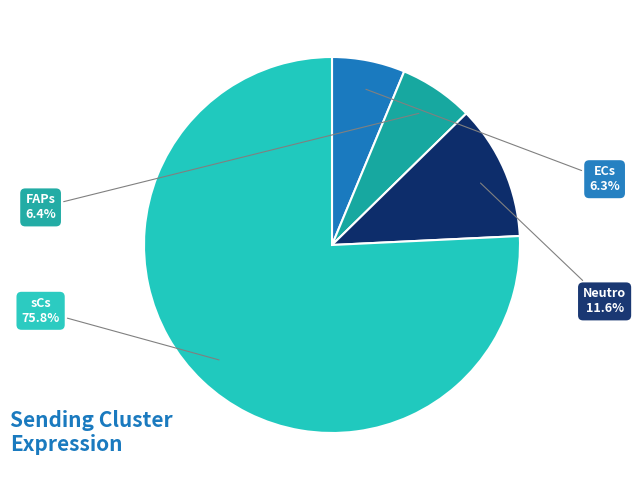

Combined, what portion of the pie is FAPs and ECs?

12.7%